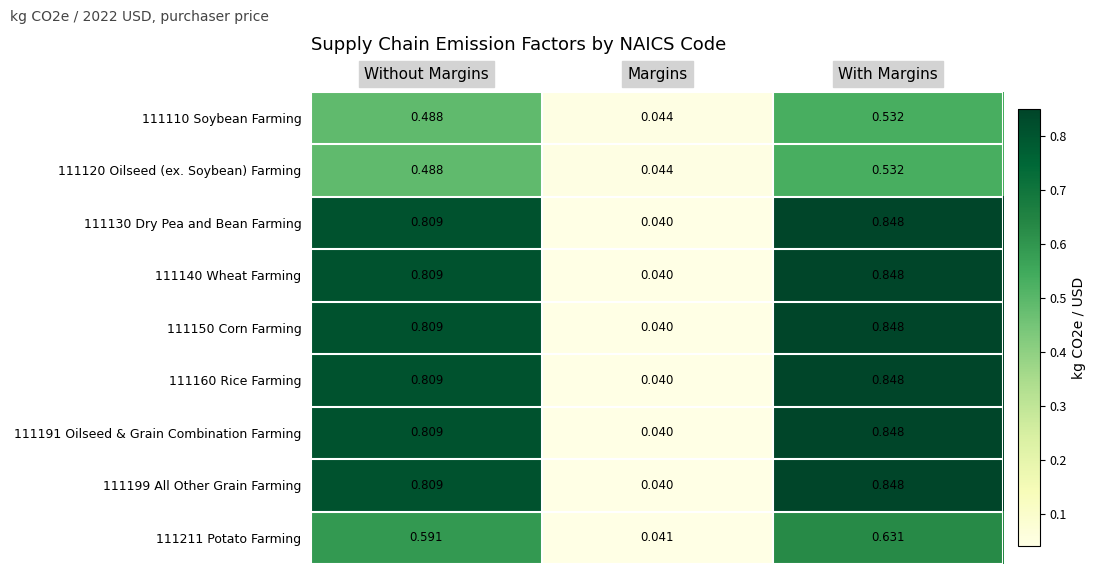

At which label does 111199 All Other Grain Farming reach its peak?

With Margins